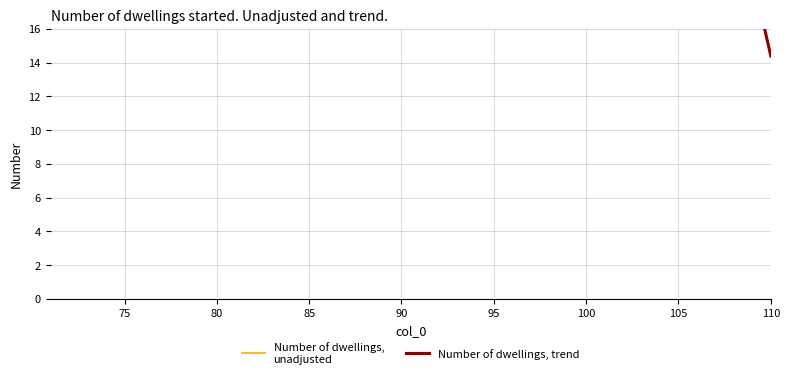

What is the sum of all Number of dwellings, trend values?

1104.0